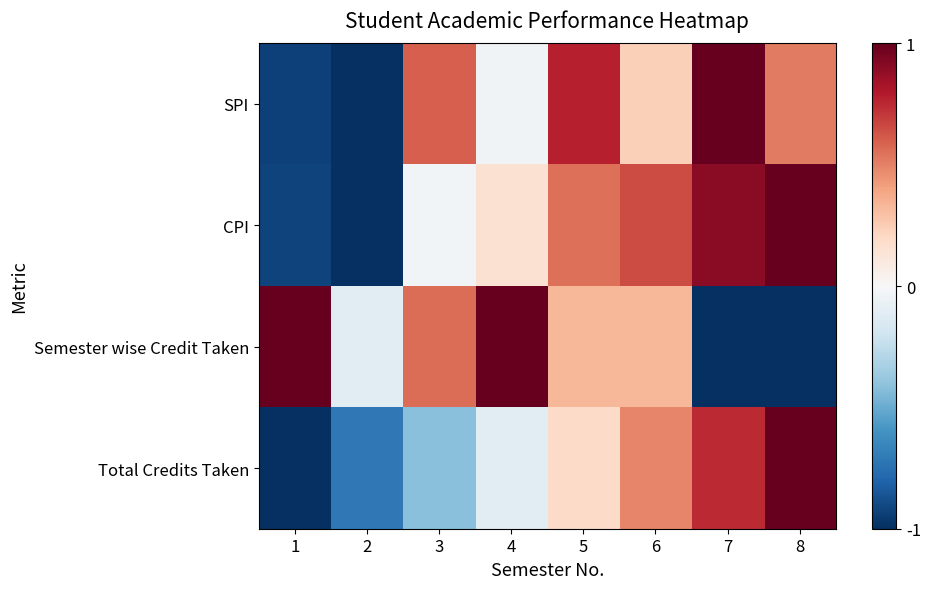

Which has a higher value, 7 or 1?

7